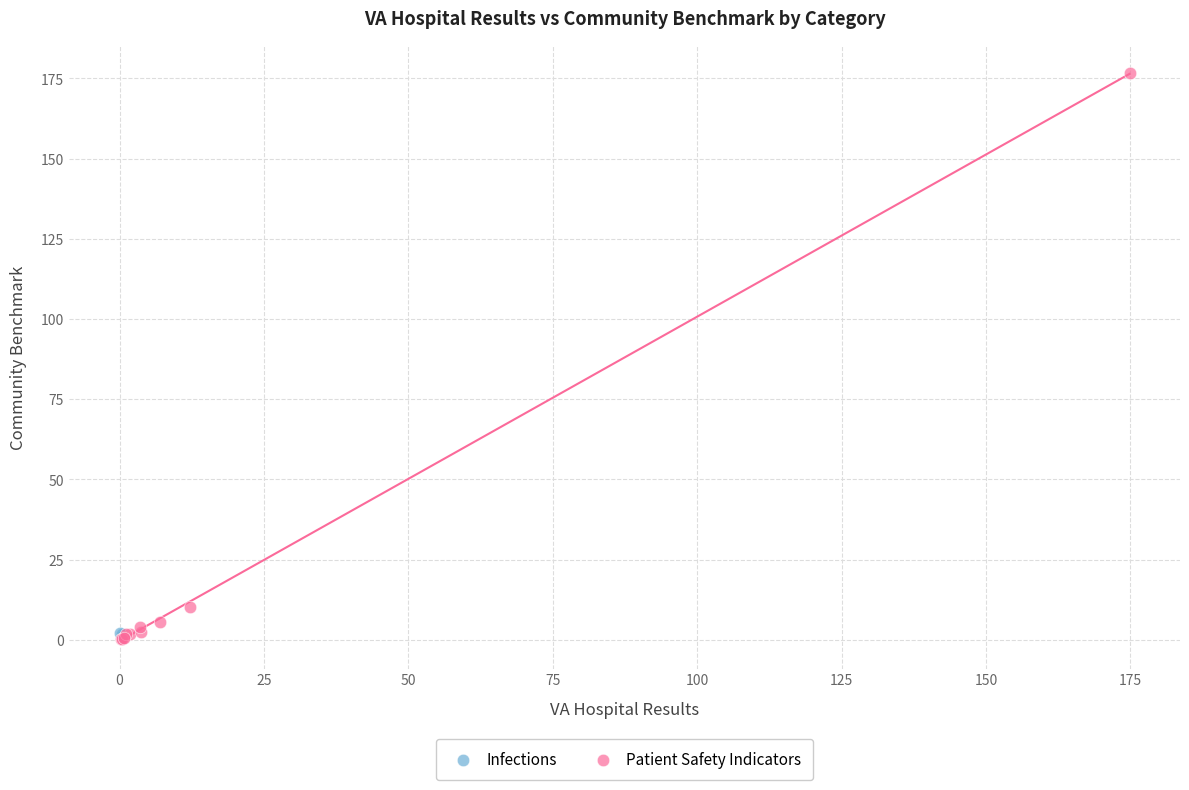

What are all the series names shown in the legend?

Infections, Patient Safety Indicators